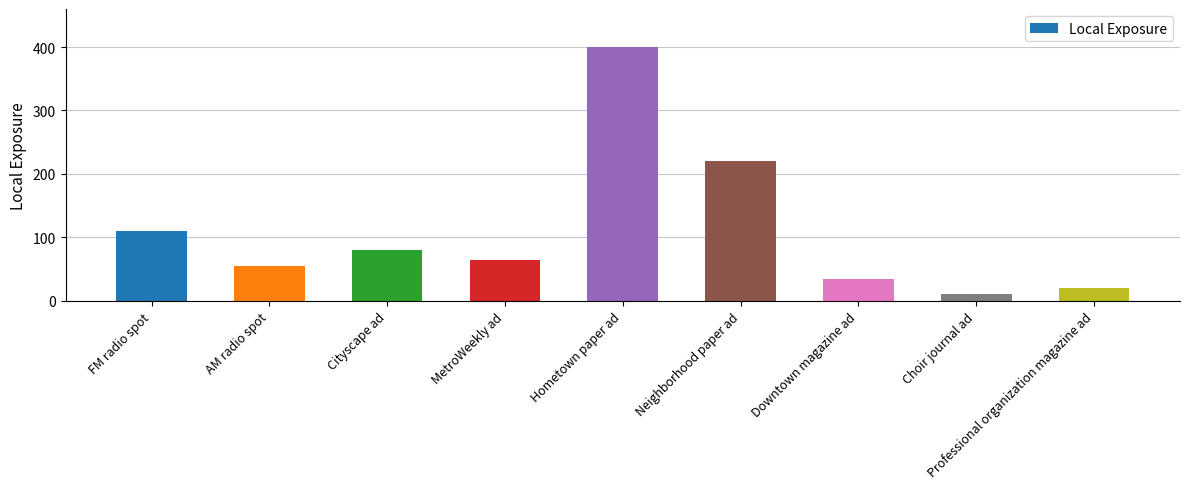

True or false: the data shows 80 at Cityscape ad.

True